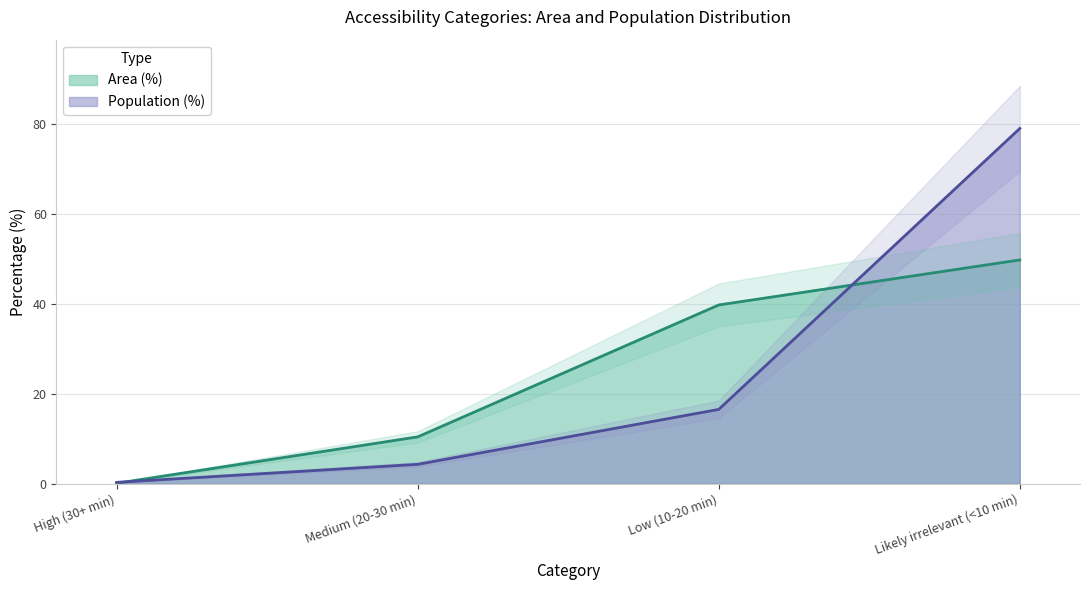

How many values in the Population (%) series exceed 16?

2